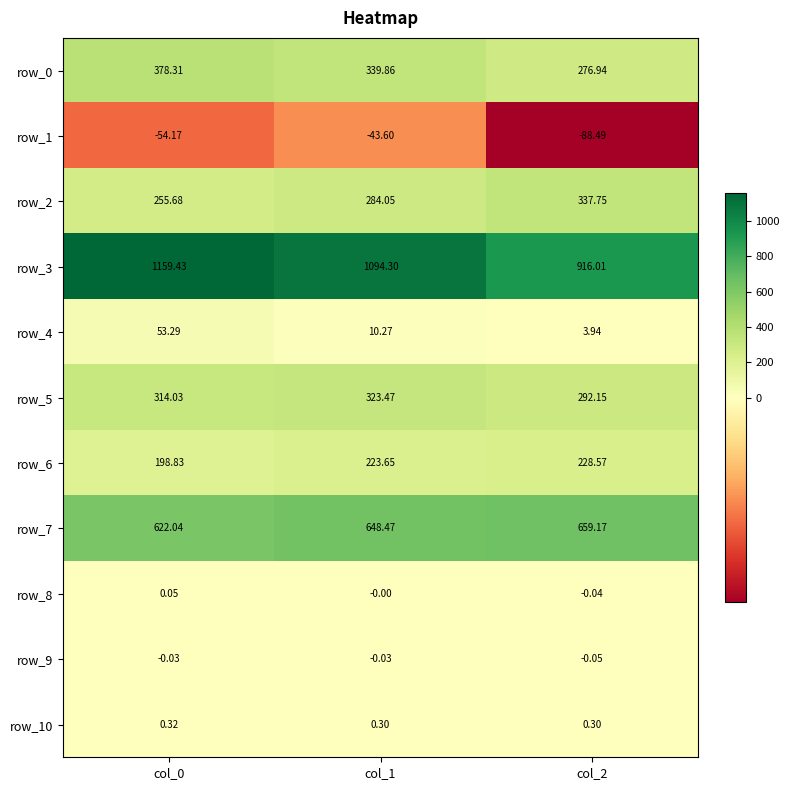

True or false: row_4 has a value of 10.3 at col_1.

True